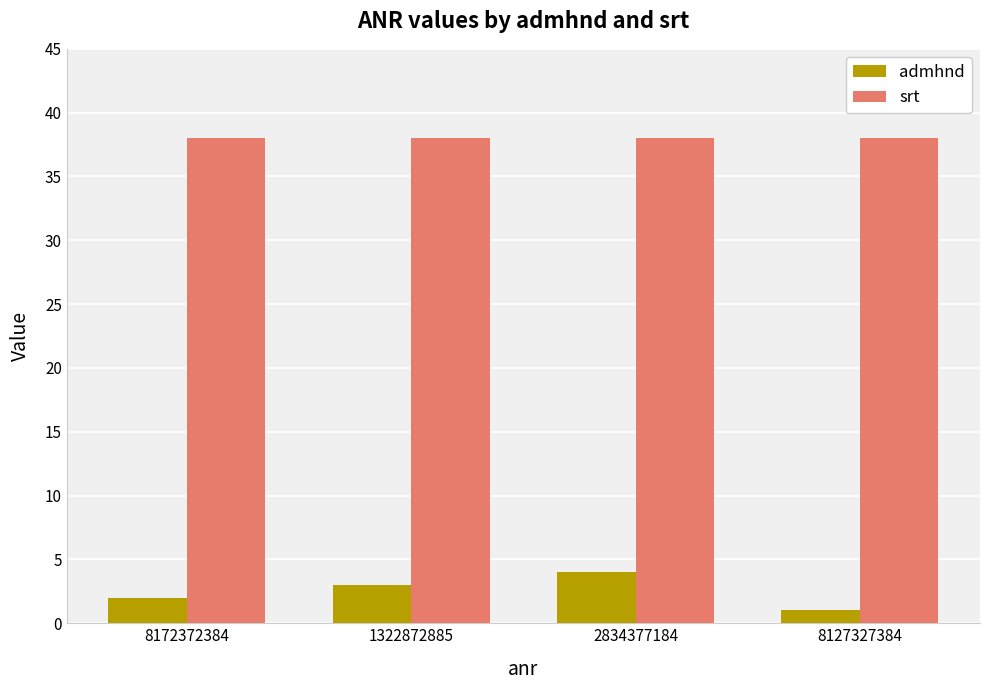

What is the approximate value of srt at 2834377184?

38